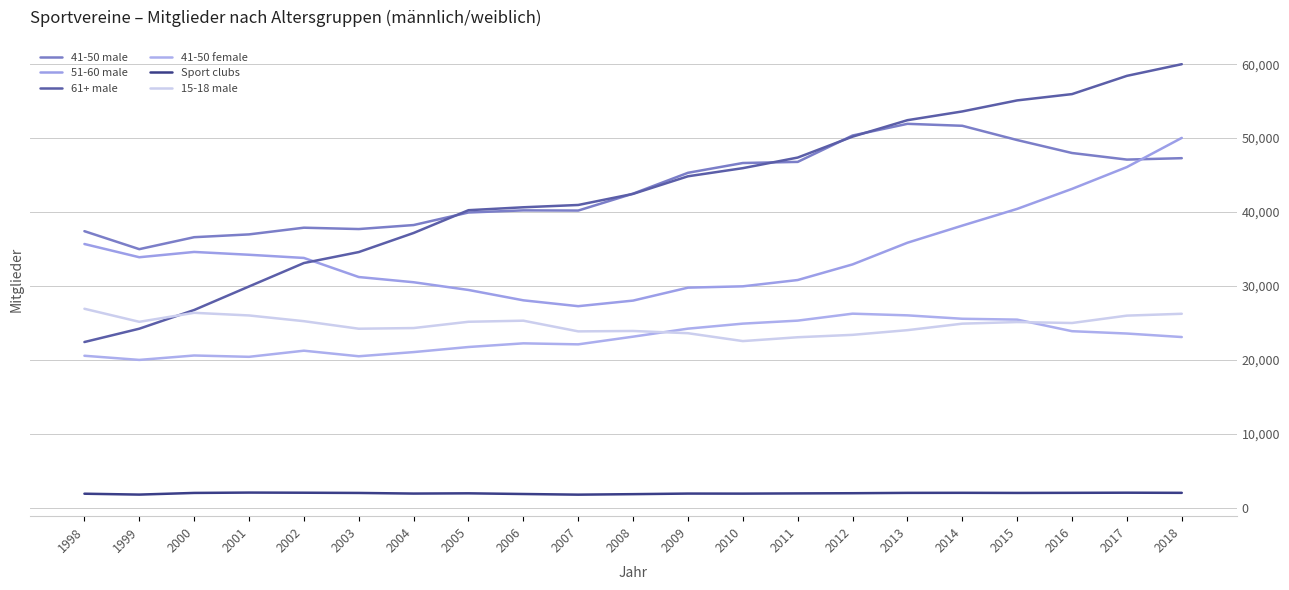

At which category is the sum across all series the highest?

2018